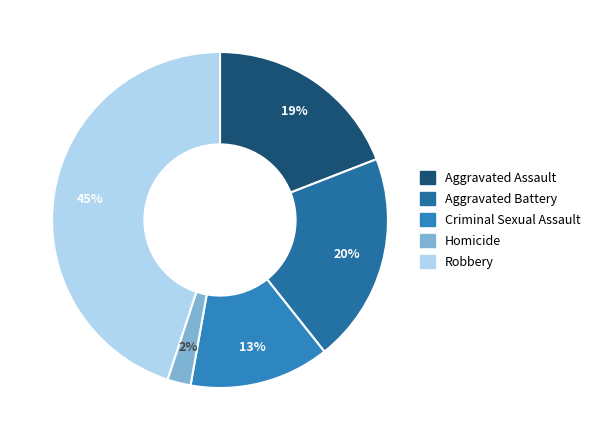

To the nearest percent, what is the difference between the largest and smallest slice percentages?

43%